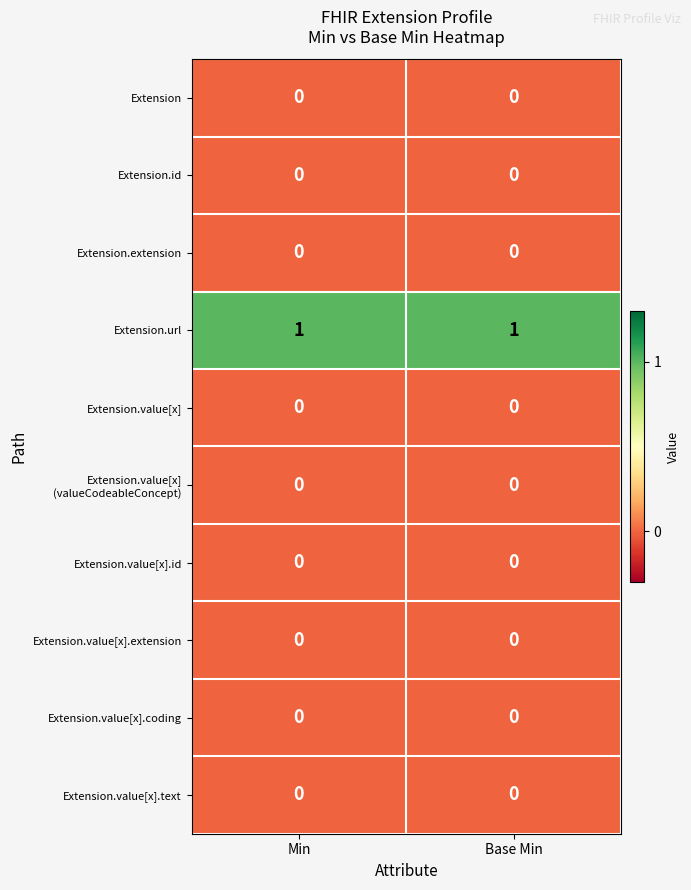

True or false: Extension.url has a value of 0 at Min.

False